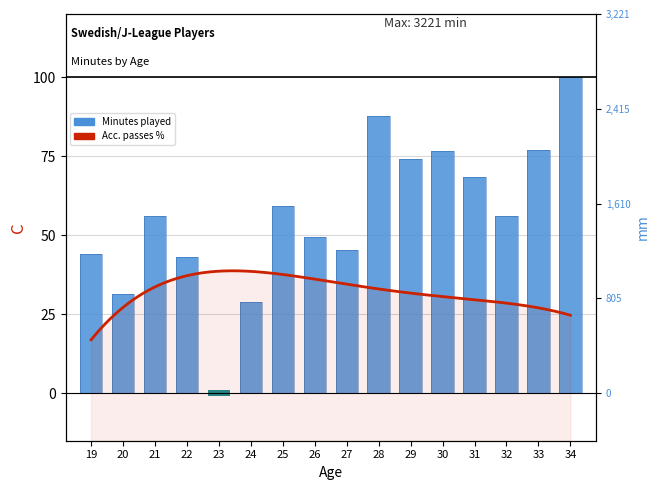

What is the change in value from 32 to 34?

+43.9